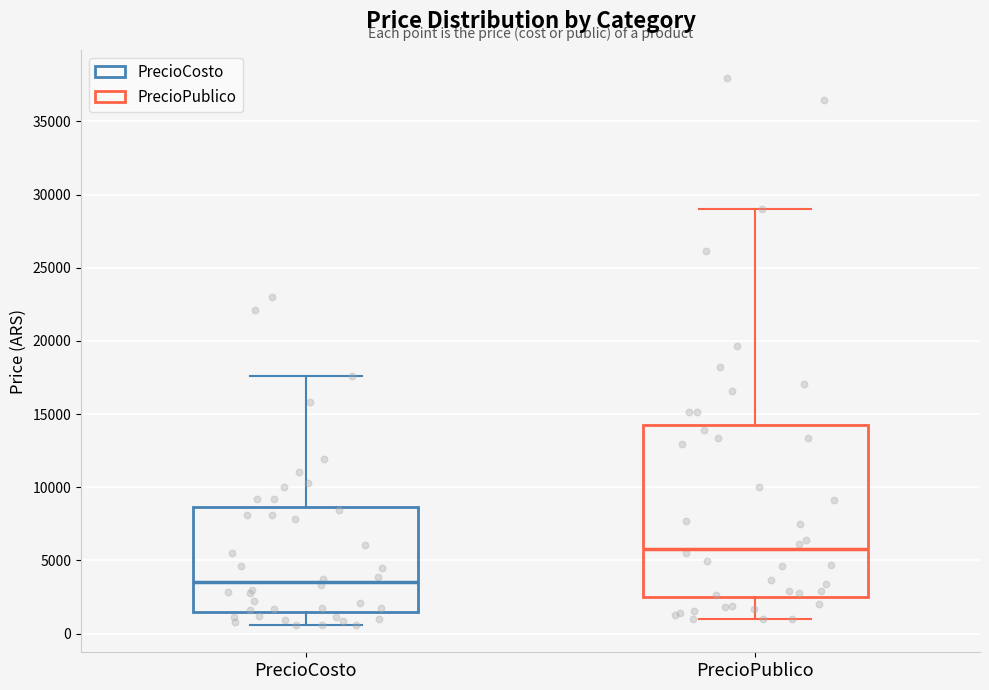

Reading left to right, transcribe this box plot: for each box, give where its median line is, the range the box spans, and where its two whiskers end, as read against the y-axis. The values are not printed on the chart, so give them approximately, as read against the axis.

PrecioCosto: median 3500, box 1500 to 8500, whiskers 500 to 17500
PrecioPublico: median 6000, box 2500 to 14000, whiskers 1000 to 29000